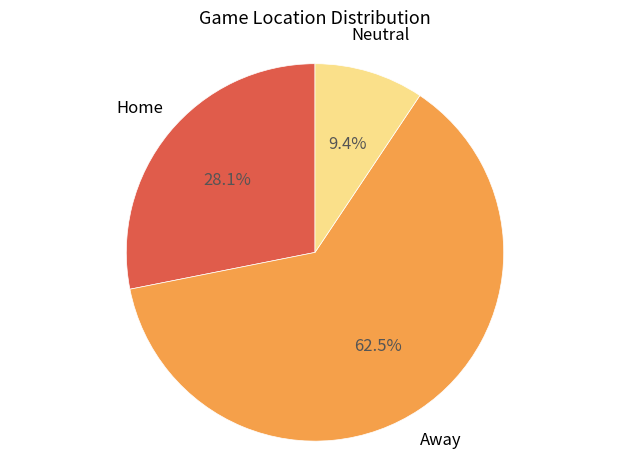

Is there a majority slice in this chart?

Yes